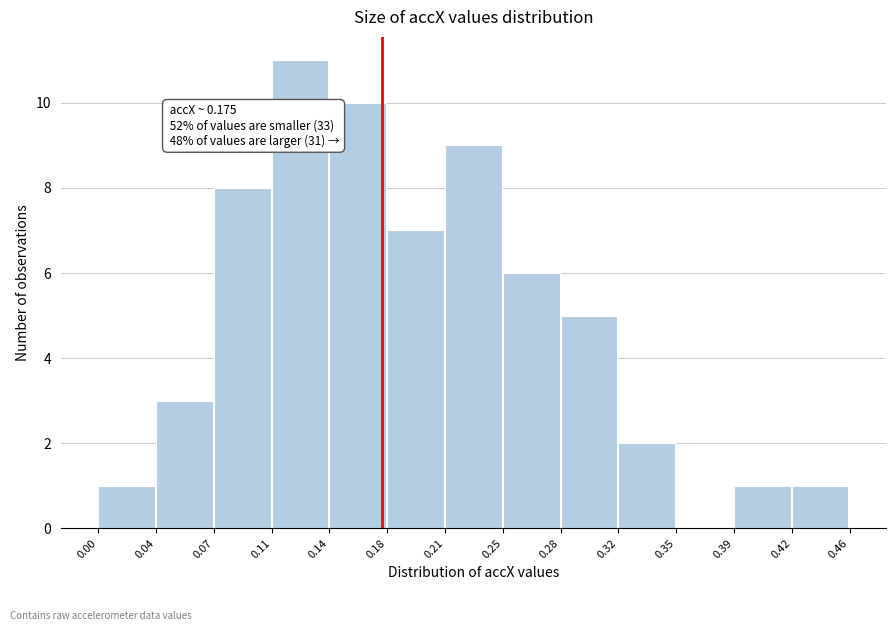

Which range on the x-axis has the tallest bar?

0.11 to 0.14